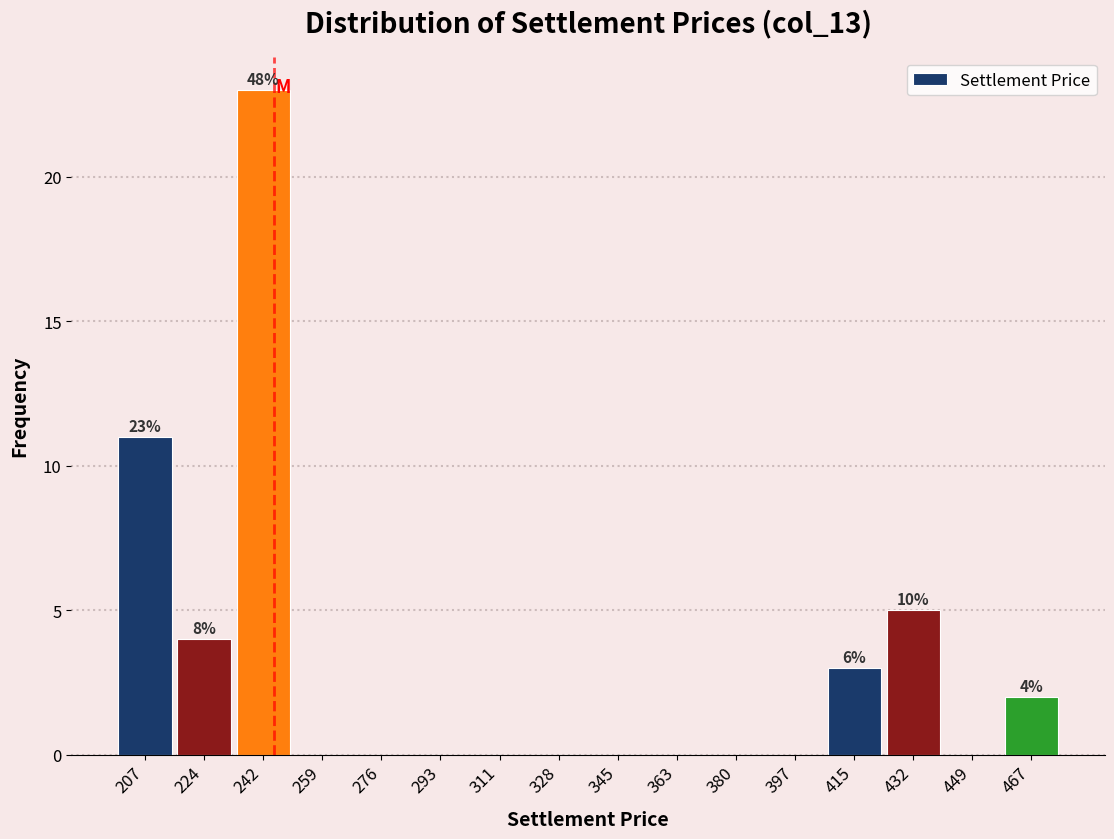

Which range on the x-axis has the tallest bar?

232 to 250